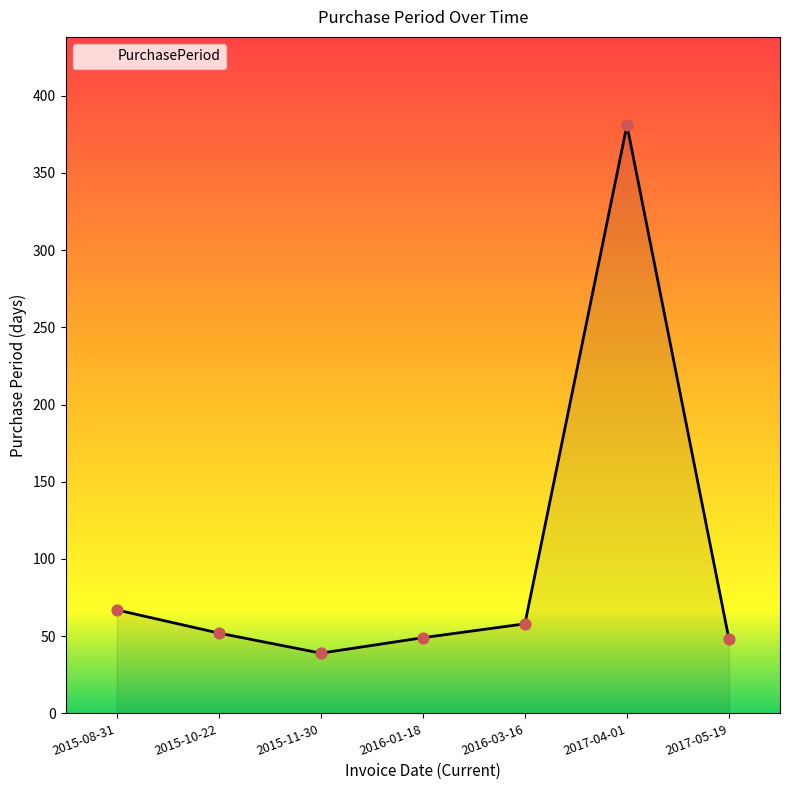

Approximately how many times larger is the value at 2015-10-22 compared to 2017-04-01?

0.1